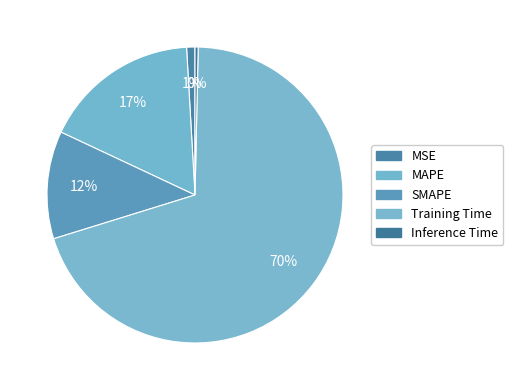

Is MAPE the majority of the pie?

No